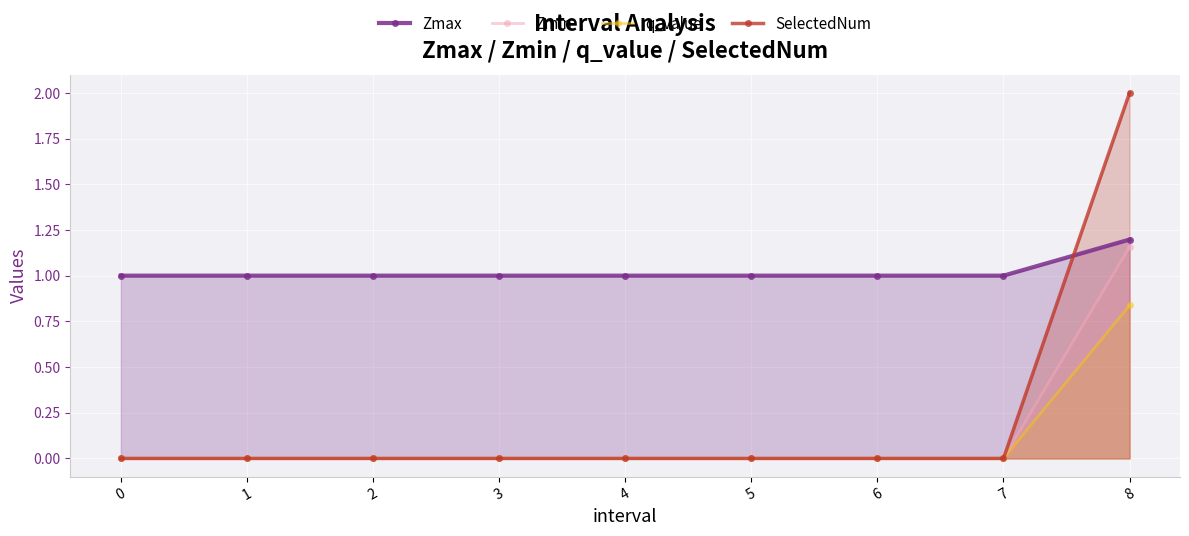

What is the difference between the Zmin values at 7 and 0?

0.0